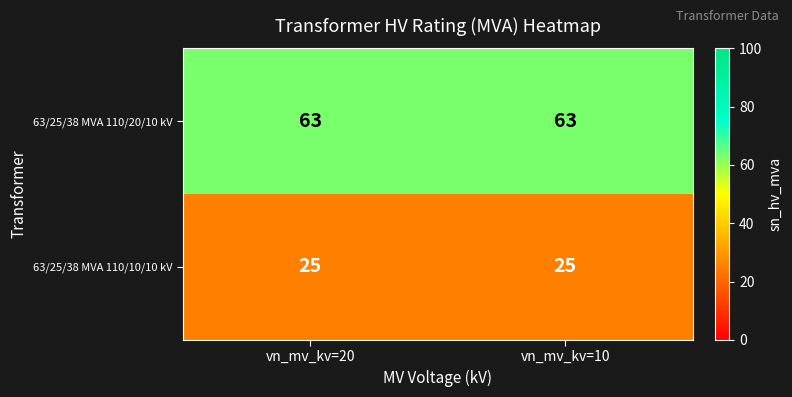

True or false: 63/25/38 MVA 110/10/10 kV has a value of 25 at vn_mv_kv=20.

True